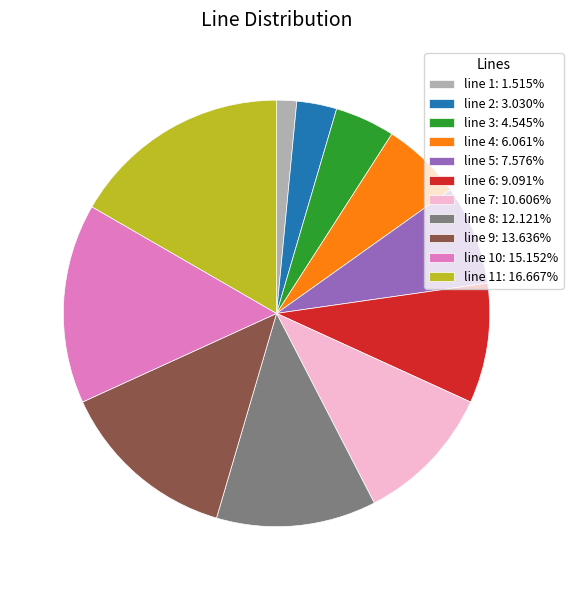

Does line 11: 16.667% account for over 50% of the chart?

No